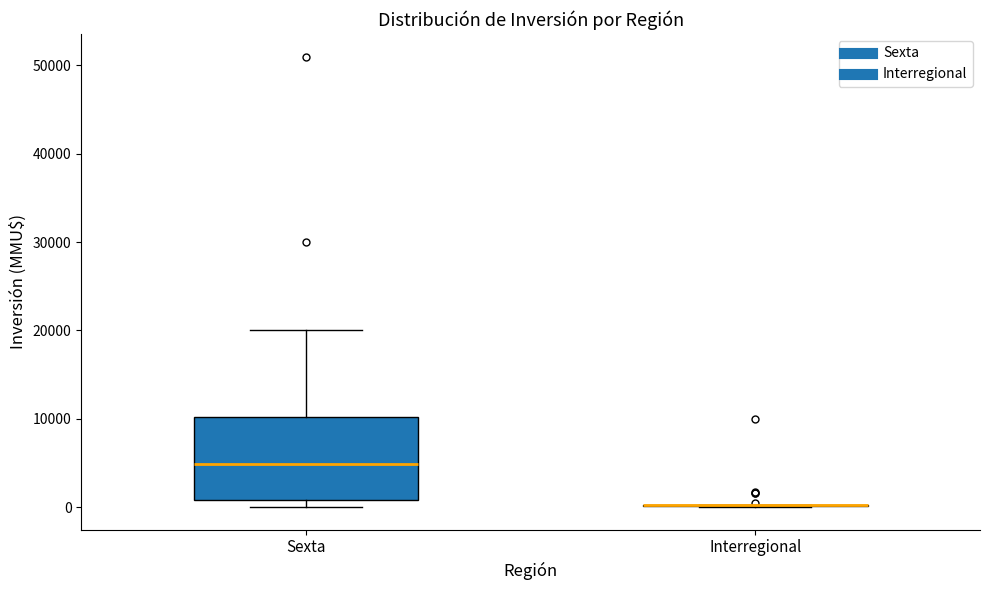

Reading left to right, read every box against the y-axis: the position of its median line, the range the box covers, and the ends of its whiskers. The values are not printed on the chart, so give them approximately, as read against the axis.

Sexta: median 5000, box 1000 to 10000, whiskers 0 to 20000
Interregional: box collapsed to a line at 0, whiskers 0 to 0